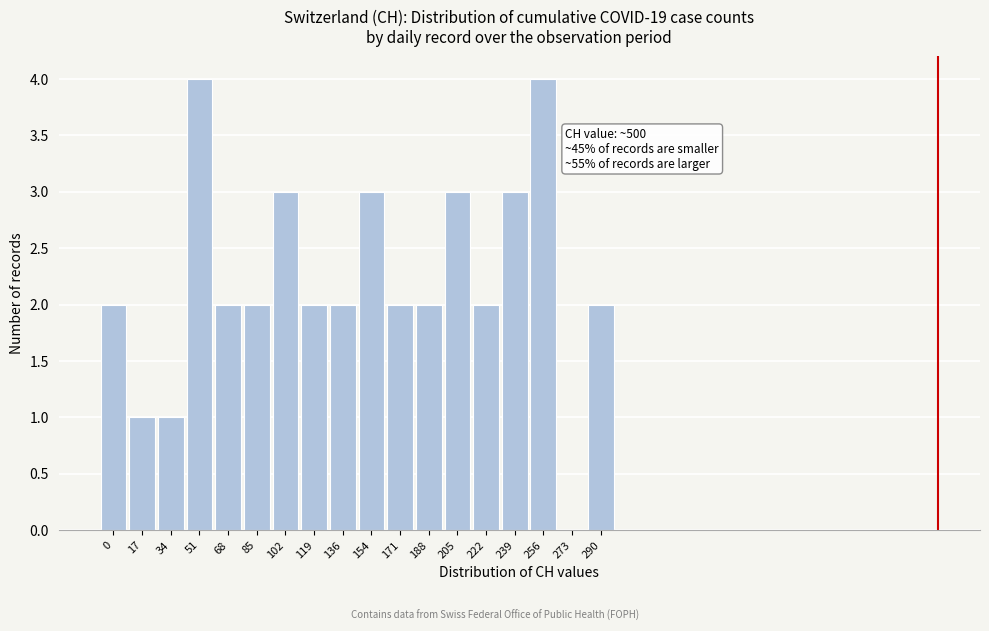

Reading left to right, extract all data points from this chart.

0=2	17=1	34=1	51=4	68=2	85=2	102=3	119=2	136=2	154=3	171=2	188=2	205=3	222=2	239=3	256=4	273=0	290=2